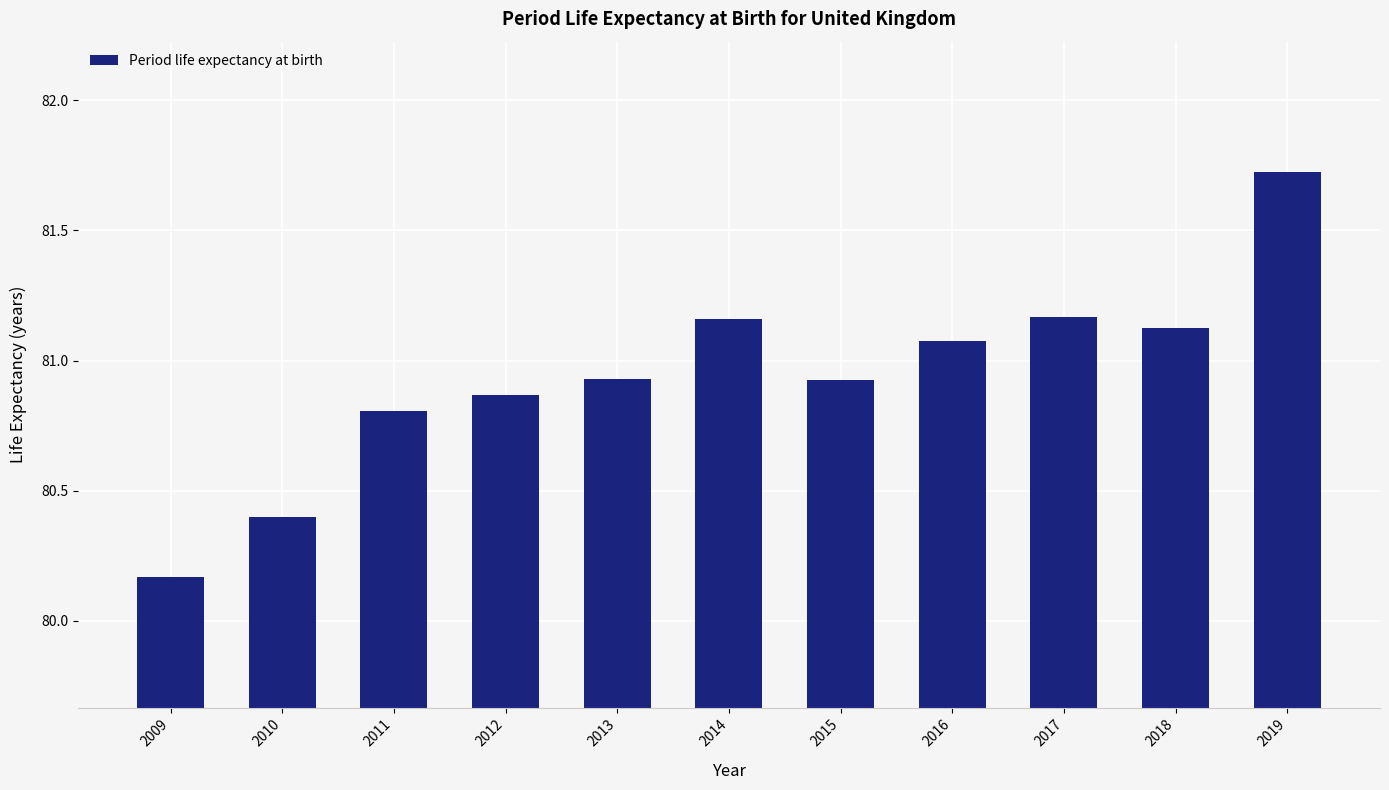

What is the value of the 2nd bar from the left?

80.4